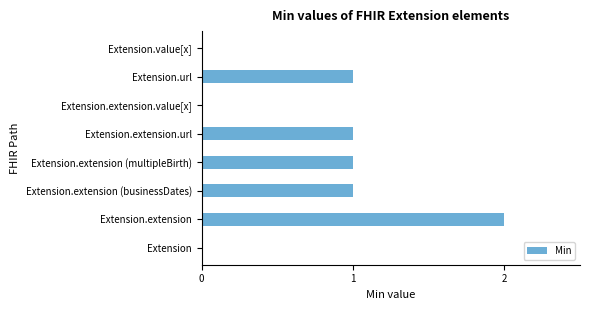

Between Extension and Extension.extension (businessDates), which is larger?

Extension.extension (businessDates)